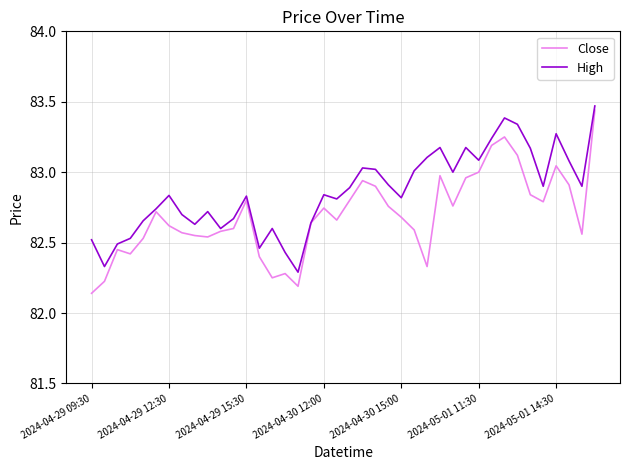

Which series has the largest total across all categories?

High